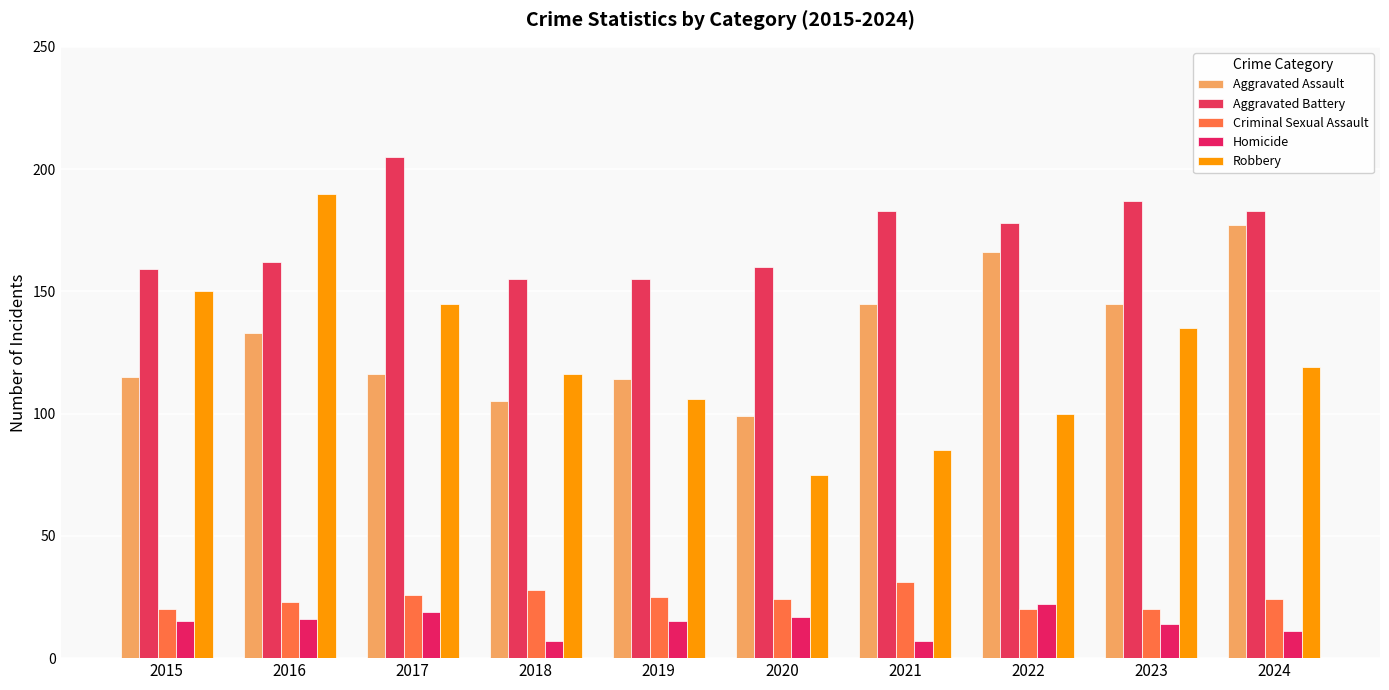

What is the difference between the maximum and second lowest values in the Criminal Sexual Assault series?

11